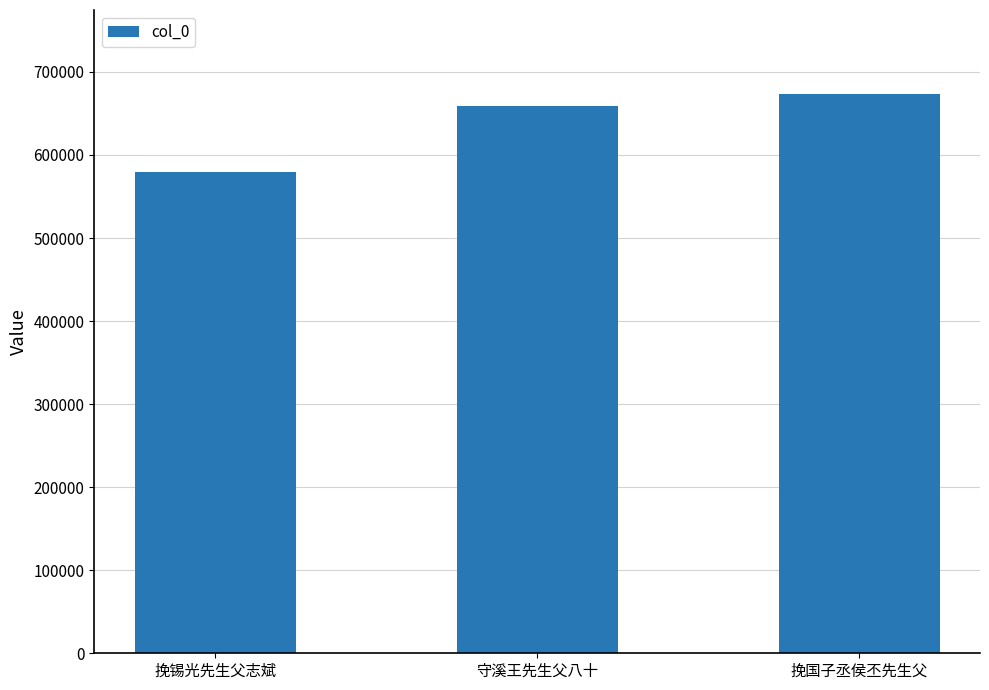

What is the label of the 2nd bar from the right?

守溪王先生父八十